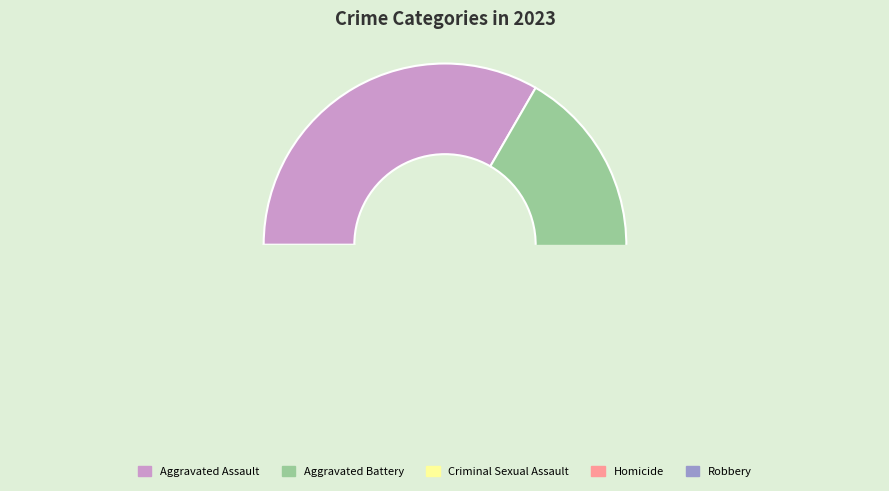

Is it true that Aggravated Battery is 44% of the pie?

False